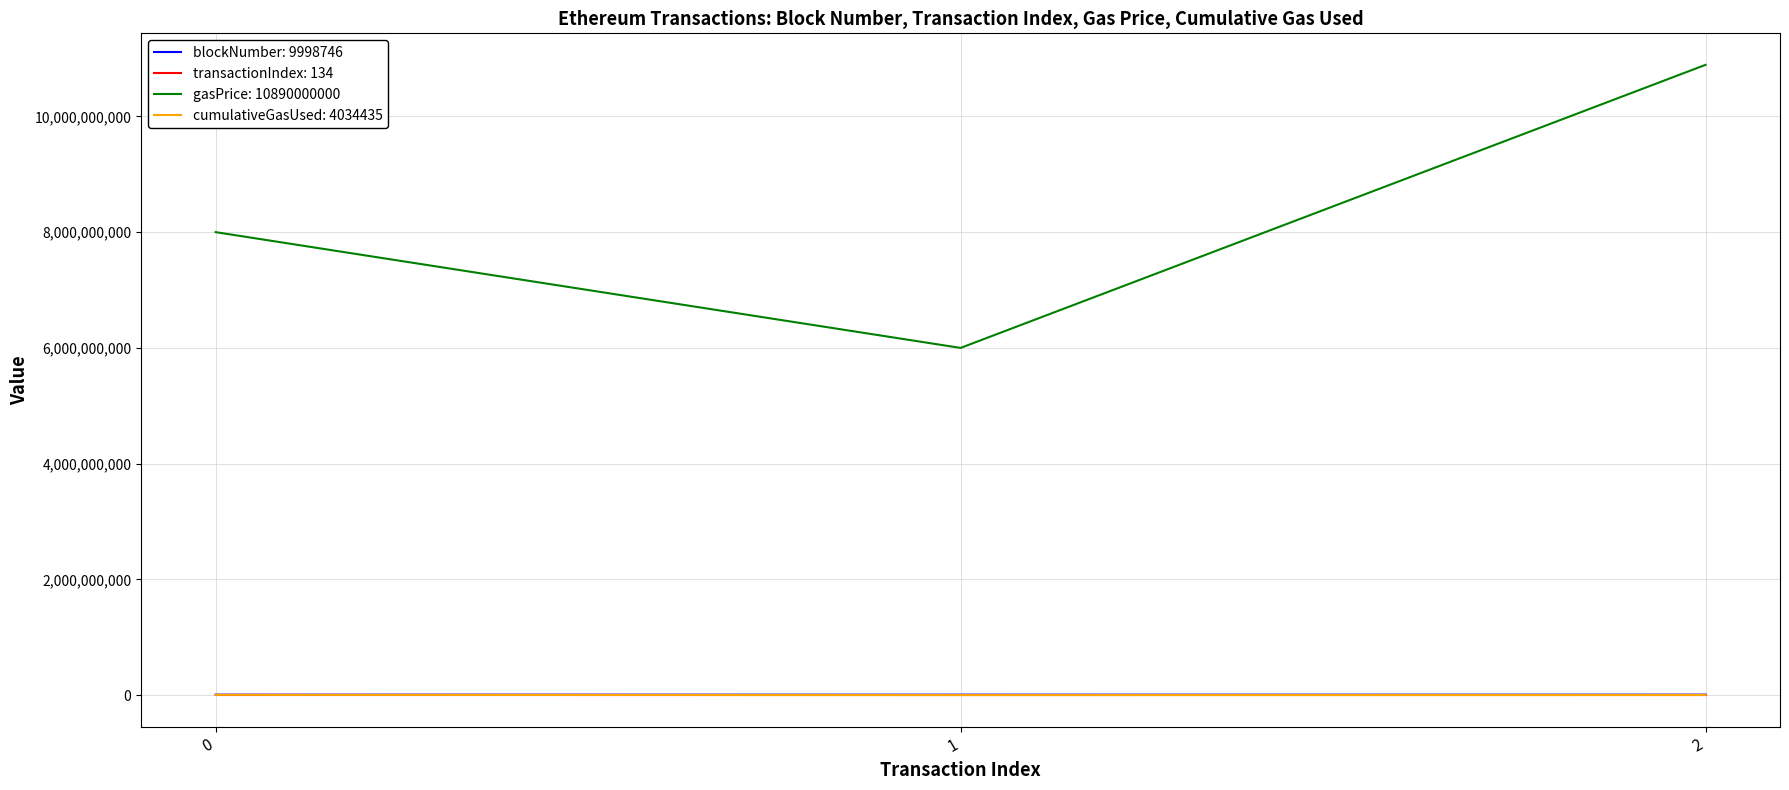

Which series has the largest total across all categories?

gasPrice: 10890000000